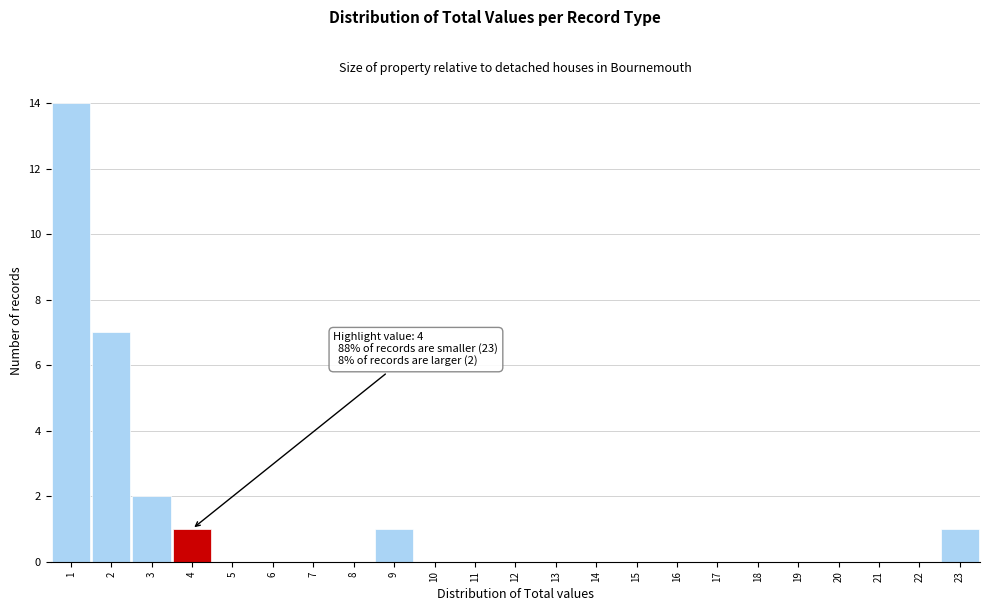

Over which range of the x-axis is the bar tallest?

0.5 to 1.5